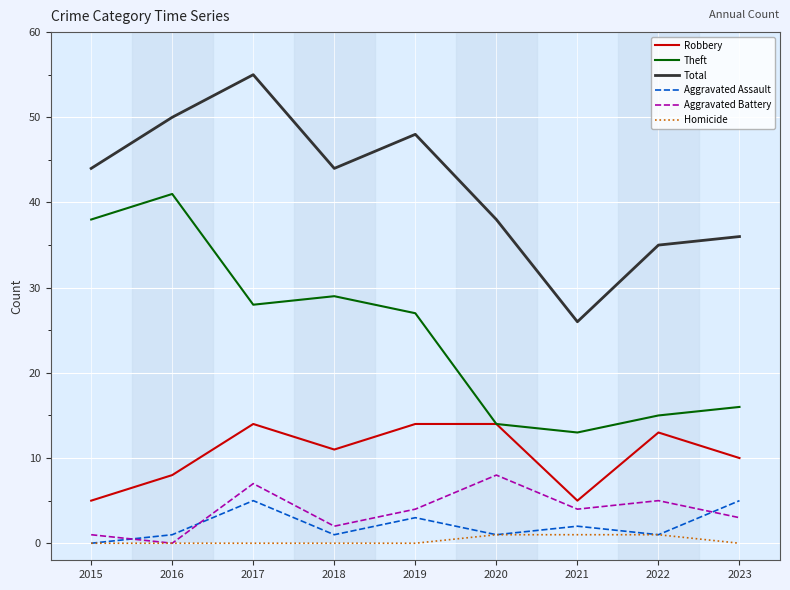

True or false: Aggravated Assault and Theft cross at least once.

False